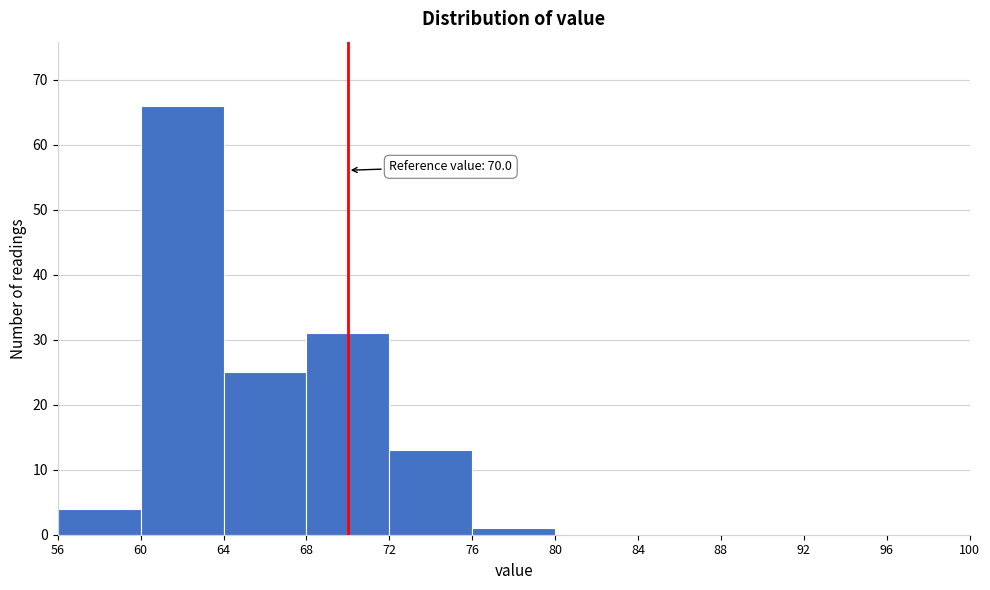

Over which range of the x-axis is the bar tallest?

60 to 64